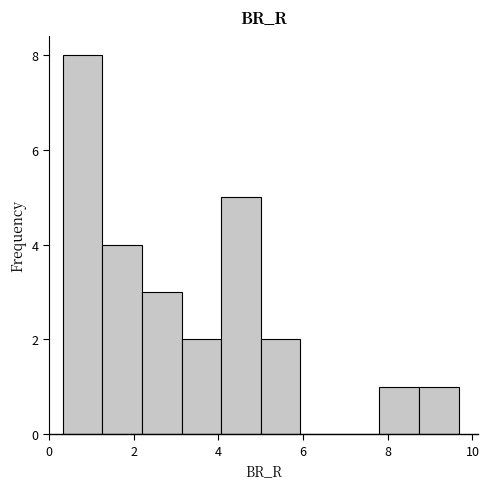

Which range on the x-axis has the tallest bar?

0.4 to 1.2